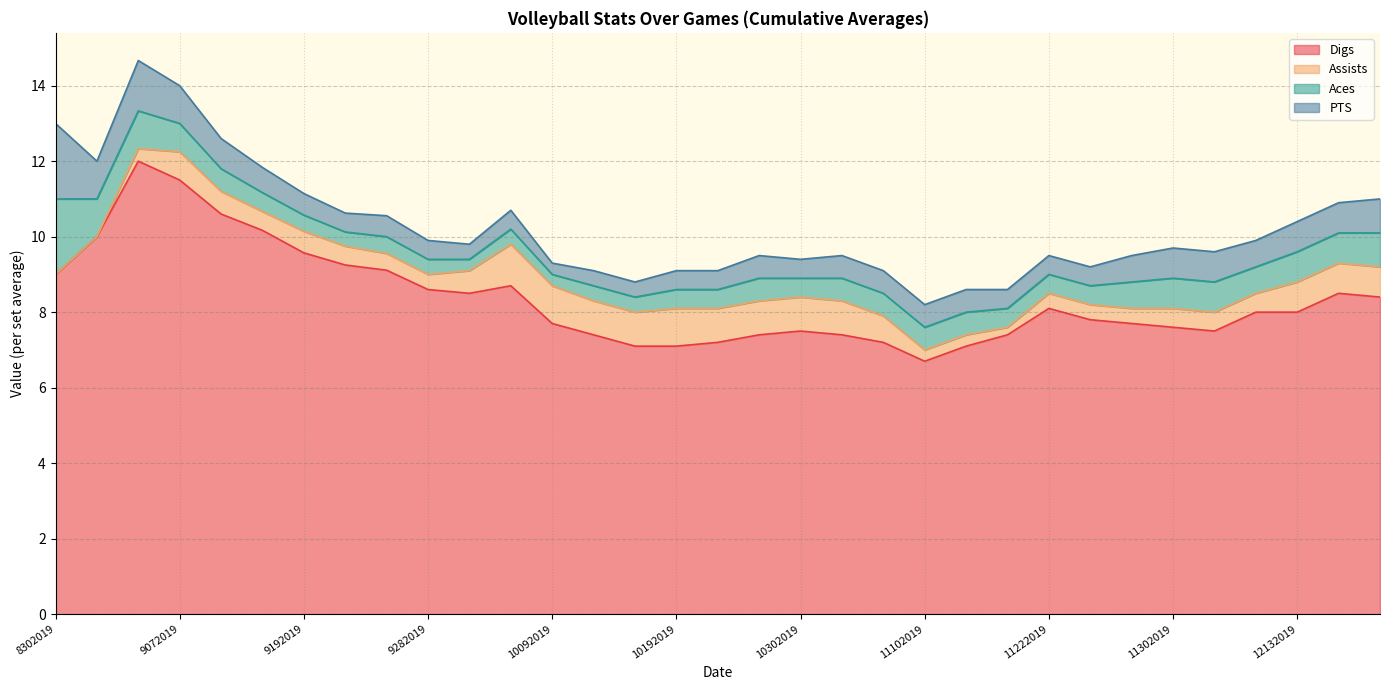

The value of Aces at 9212019 is 0.6. True or false?

False